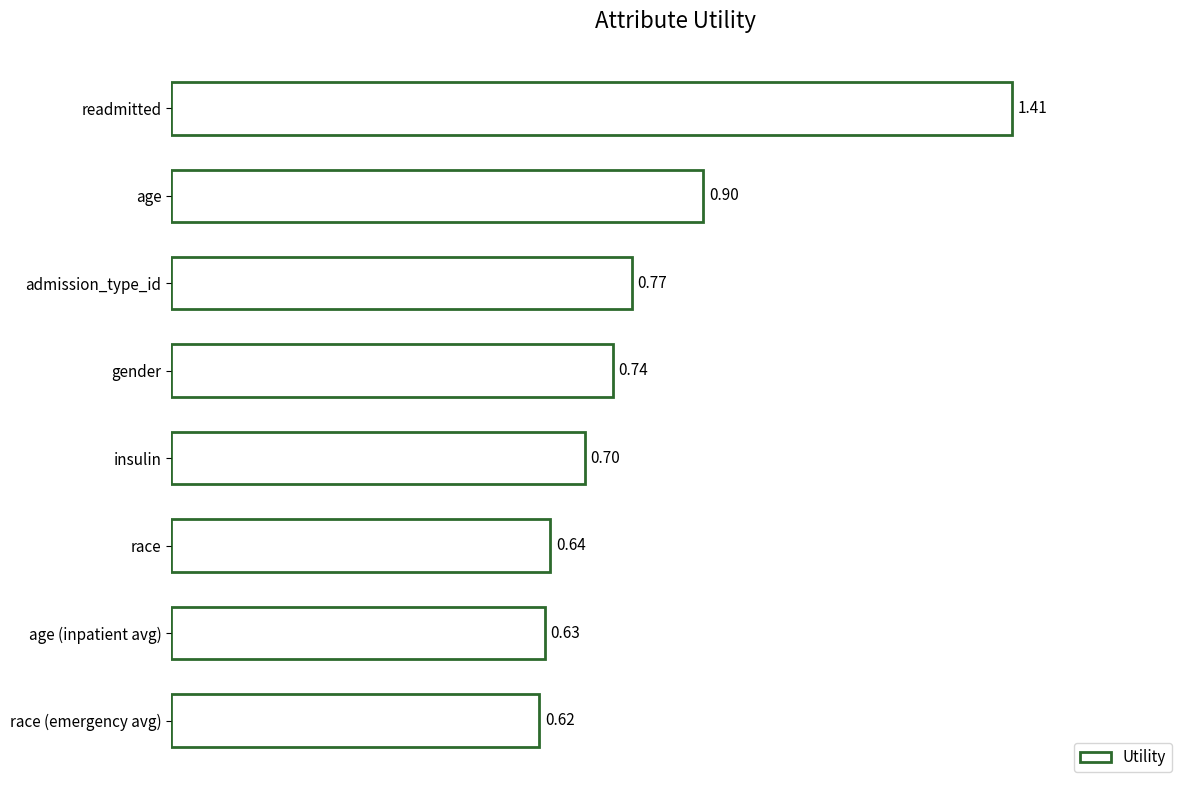

Where is the data nearest to the value 1?

age